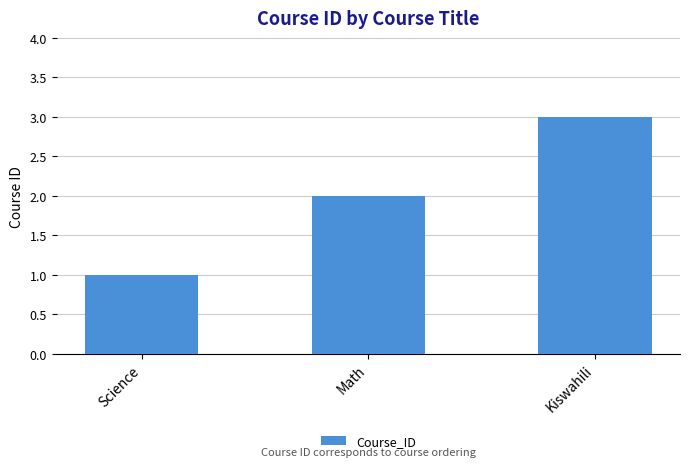

How many values are below 2?

1